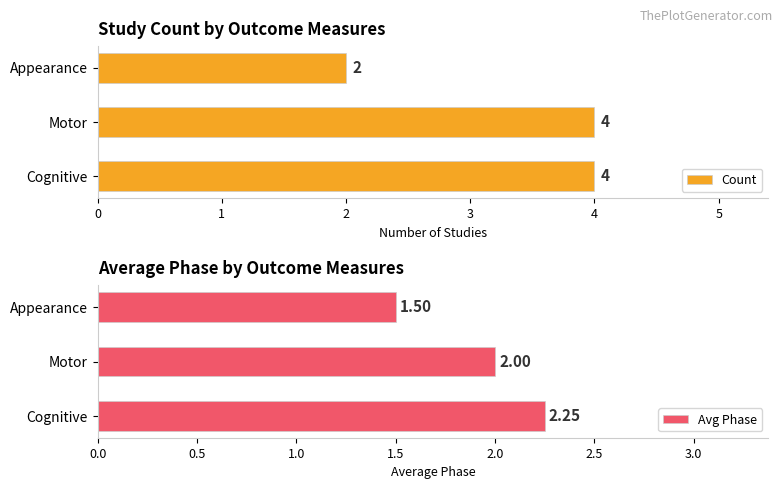

Does the chart contain stacked bars?

No